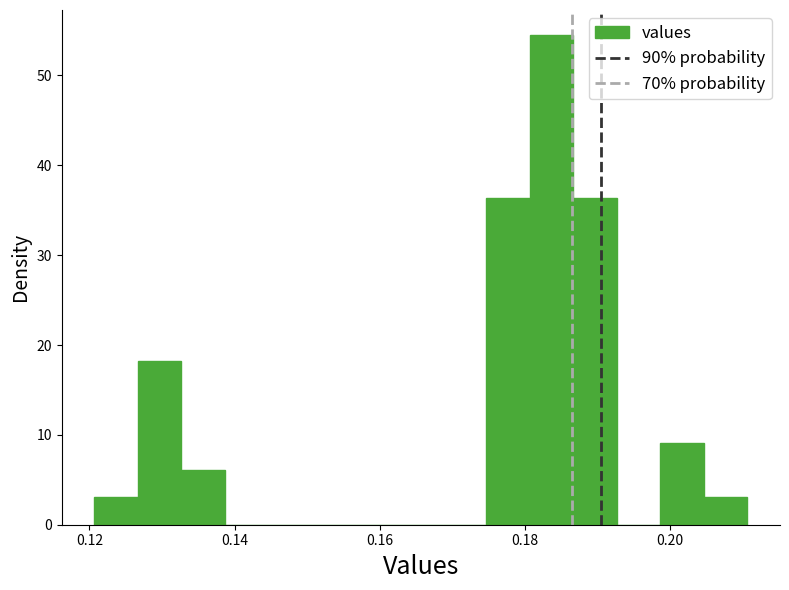

Read against the x-axis, roughly where is the centre of the tallest bar?

0.184